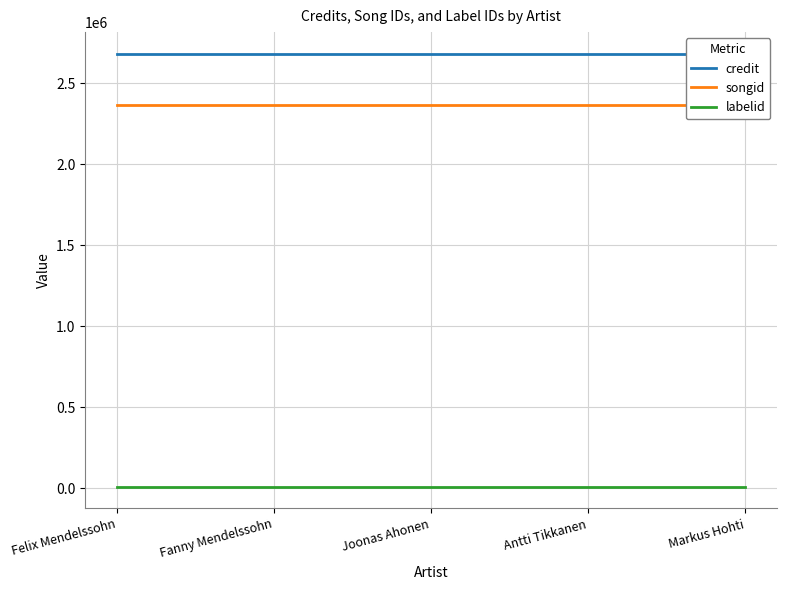

How many lines are shown in the chart?

3